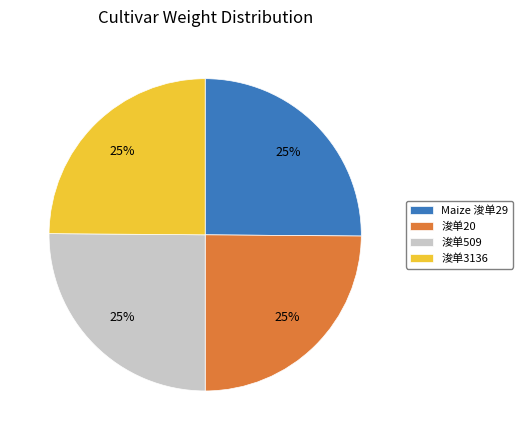

Does Maize 浚单29 account for over 50% of the chart?

No